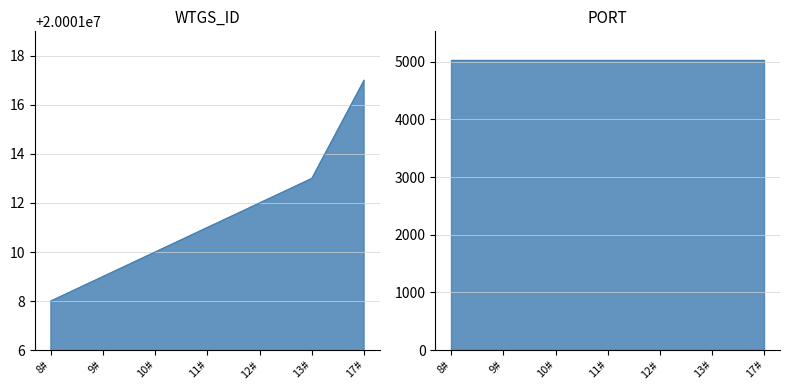

Reading left to right, what are all the values shown in this chart?

WTGS_ID: 8#=20001008	9#=20001009	10#=20001010	11#=20001011	12#=20001012	13#=20001013	17#=20001017
PORT: 8#=5029	9#=5029	10#=5029	11#=5029	12#=5029	13#=5029	17#=5029